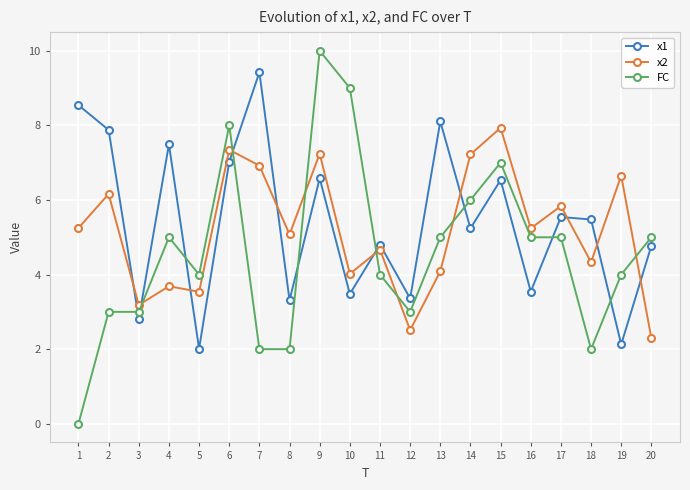

What is the value of the x1 point at the 14th from the left?

5.2